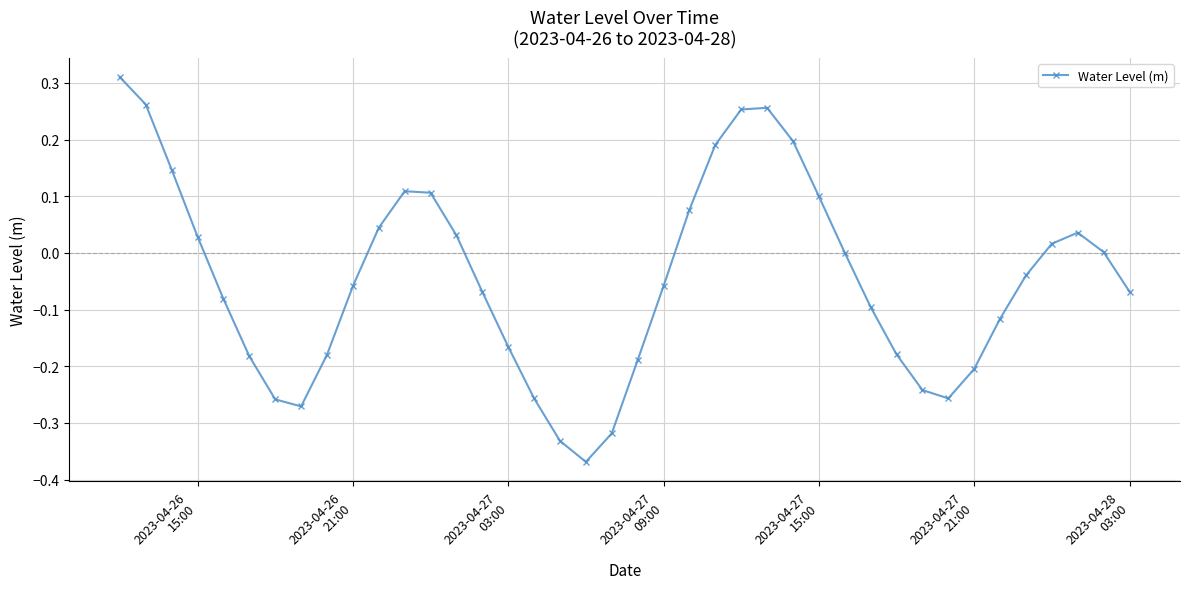

What is the difference between the maximum and minimum values?

0.7